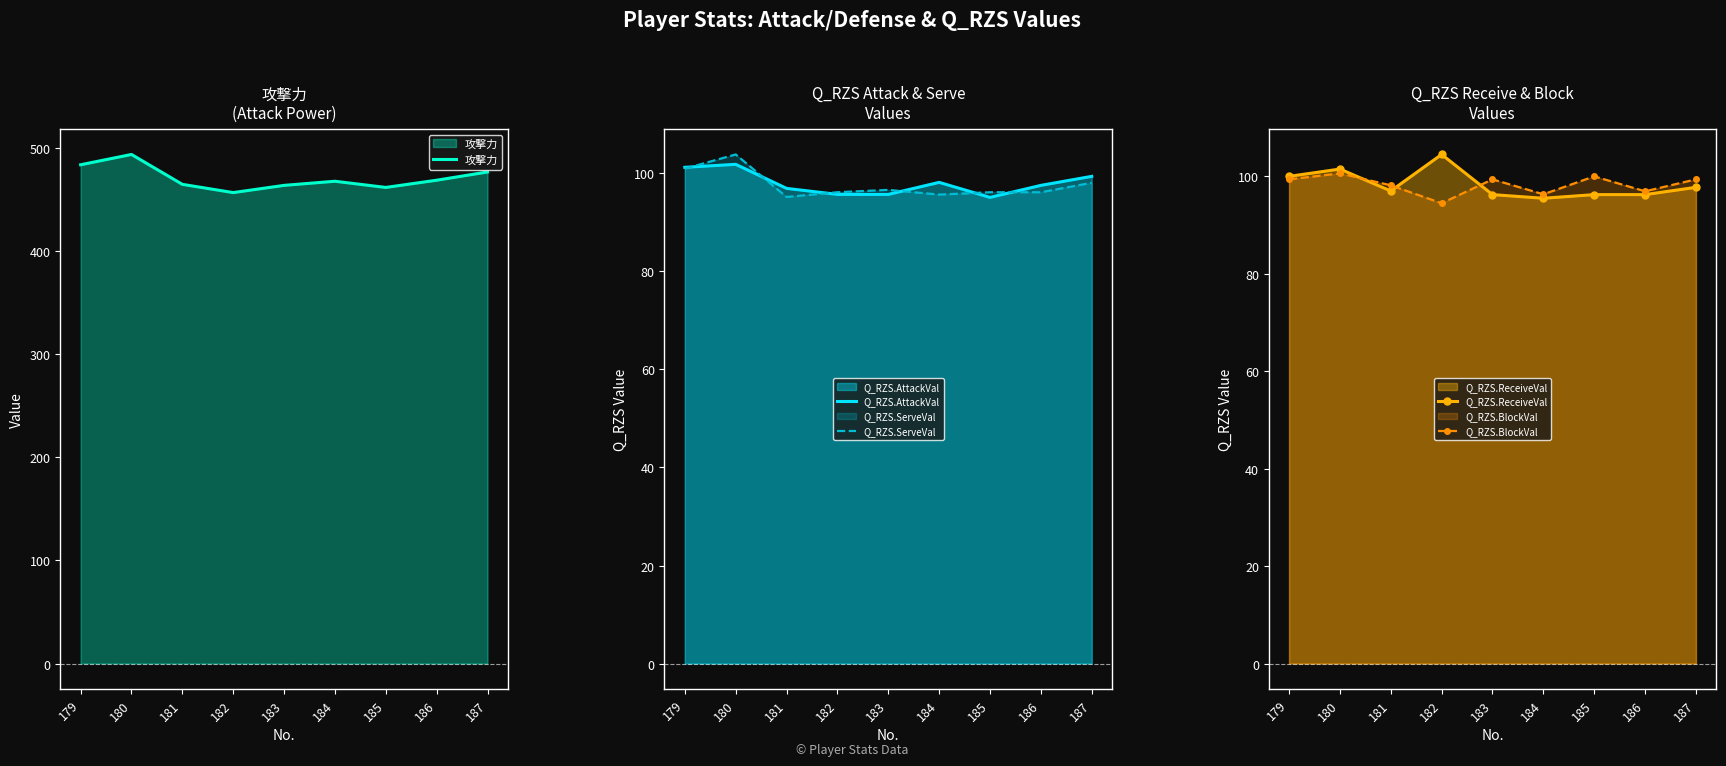

How many interior local valleys does the Q_RZS.AttackVal series have?

1